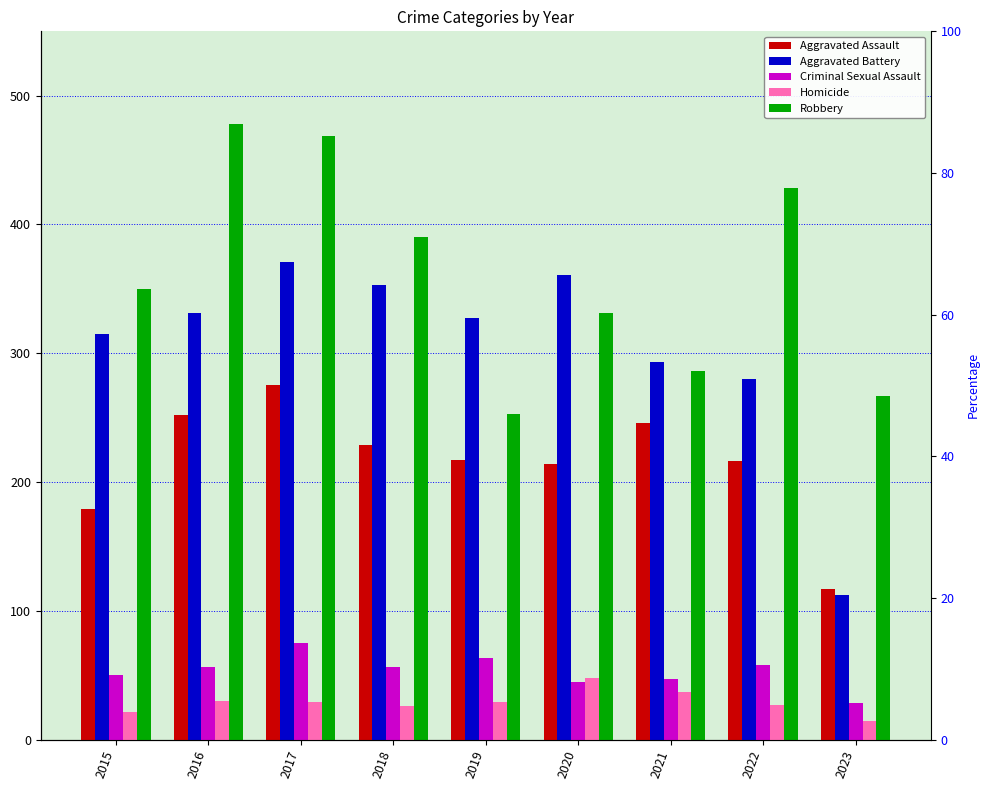

Reading right to left, list all the values displayed in this chart.

Aggravated Assault: 2023=117	2022=216	2021=246	2020=214	2019=217	2018=229	2017=275	2016=252	2015=179
Aggravated Battery: 2023=112	2022=280	2021=293	2020=361	2019=327	2018=353	2017=371	2016=331	2015=315
Criminal Sexual Assault: 2023=28	2022=58	2021=47	2020=45	2019=63	2018=56	2017=75	2016=56	2015=50
Homicide: 2023=14	2022=27	2021=37	2020=48	2019=29	2018=26	2017=29	2016=30	2015=21
Robbery: 2023=267	2022=428	2021=286	2020=331	2019=253	2018=390	2017=469	2016=478	2015=350